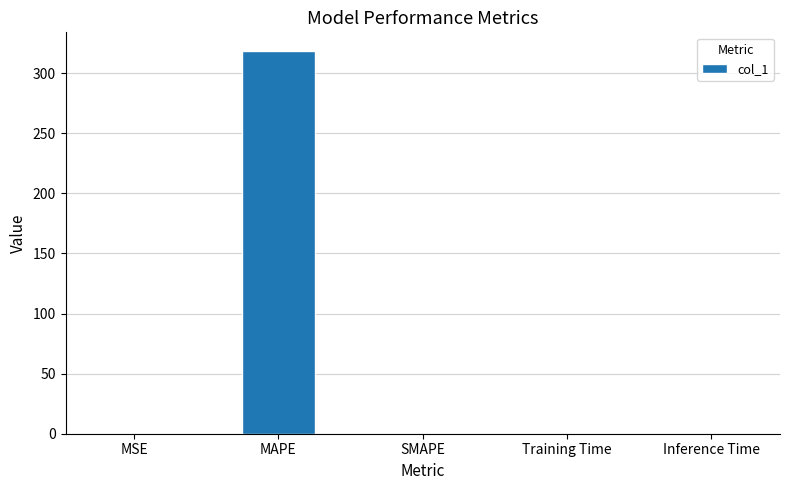

What is the sum of all values?

318.3